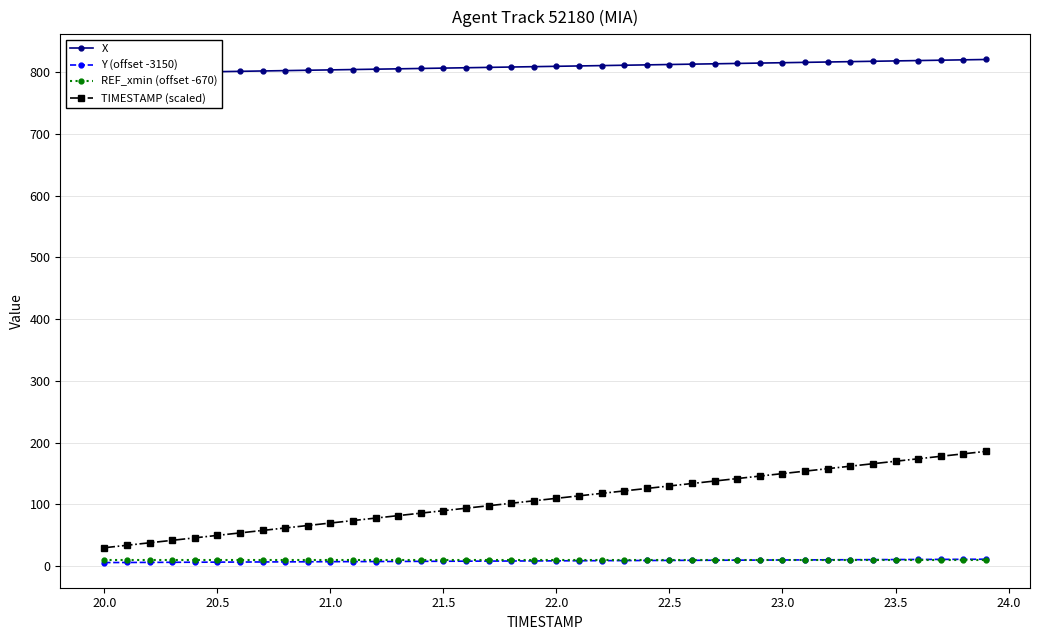

True or false: REF_xmin (offset -670) and TIMESTAMP (scaled) intersect in this chart.

False